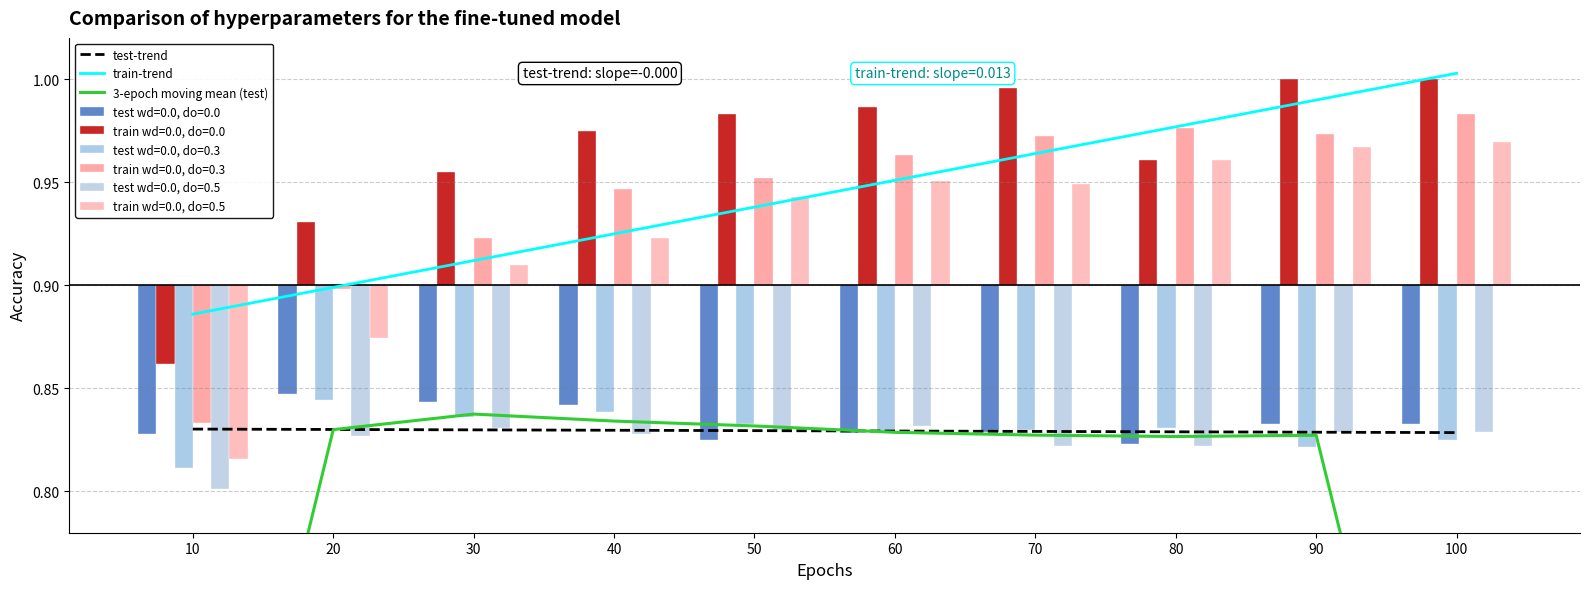

Is it true that test-trend equals 0.3 at 10?

False